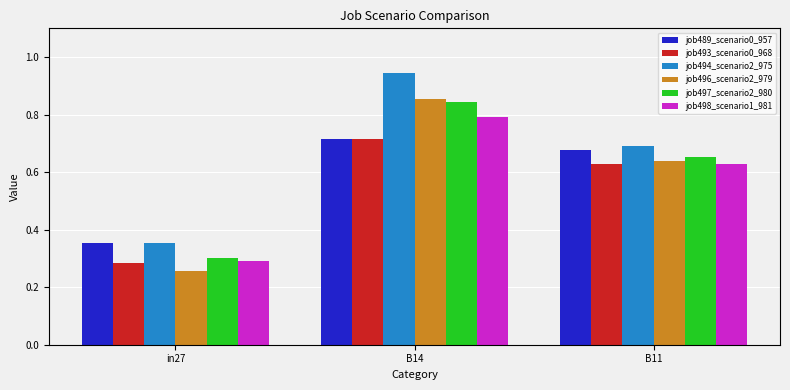

At which label does job497_scenario2_980 reach its minimum?

in27